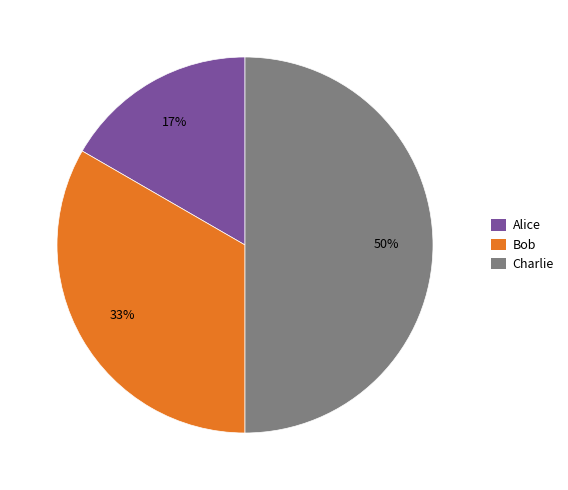

True or false: Bob accounts for 33% of the total.

True